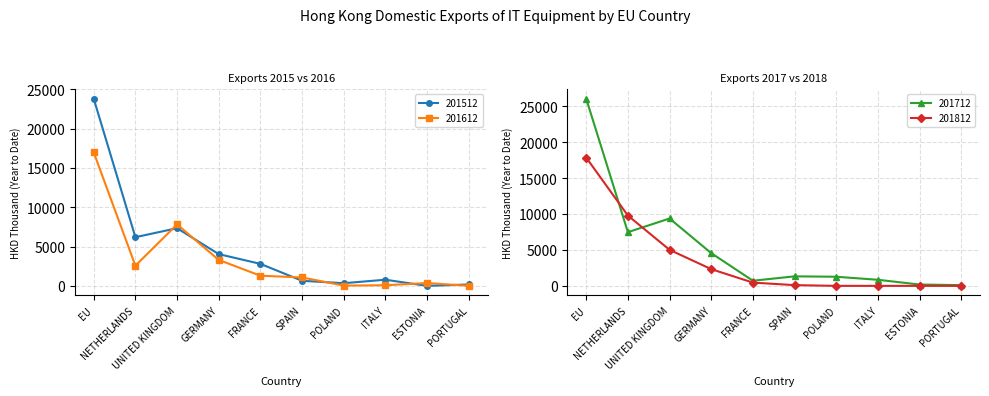

Count the number of data series in this chart.

4